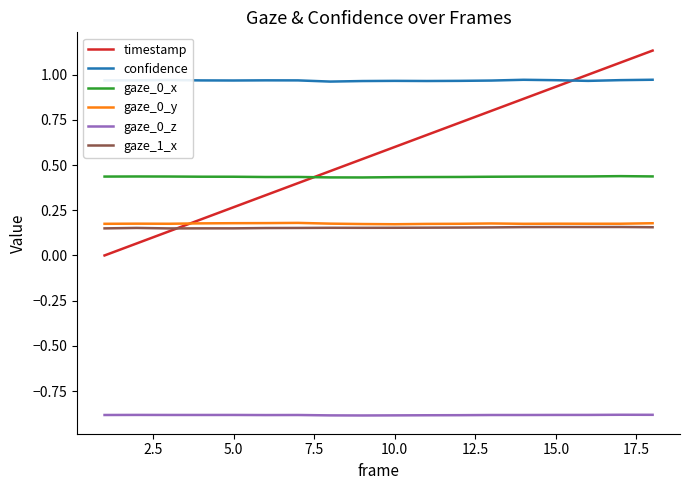

What is the sum of all gaze_1_x values?

2.8